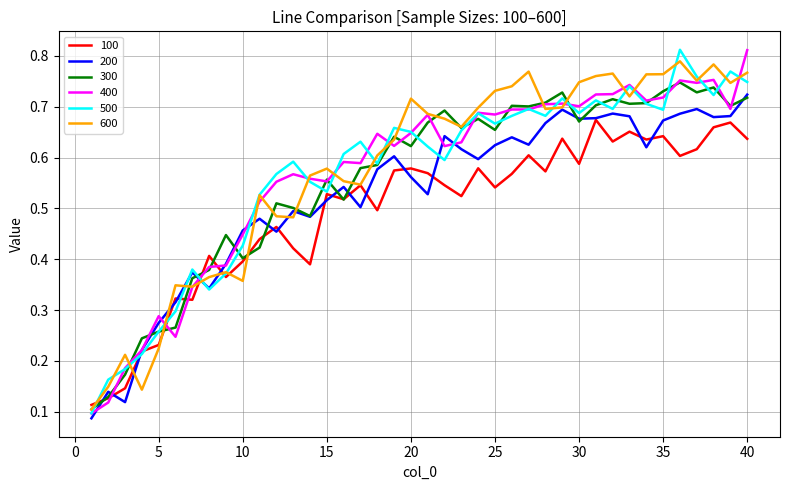

Which category has the highest value in the 400 series?

40